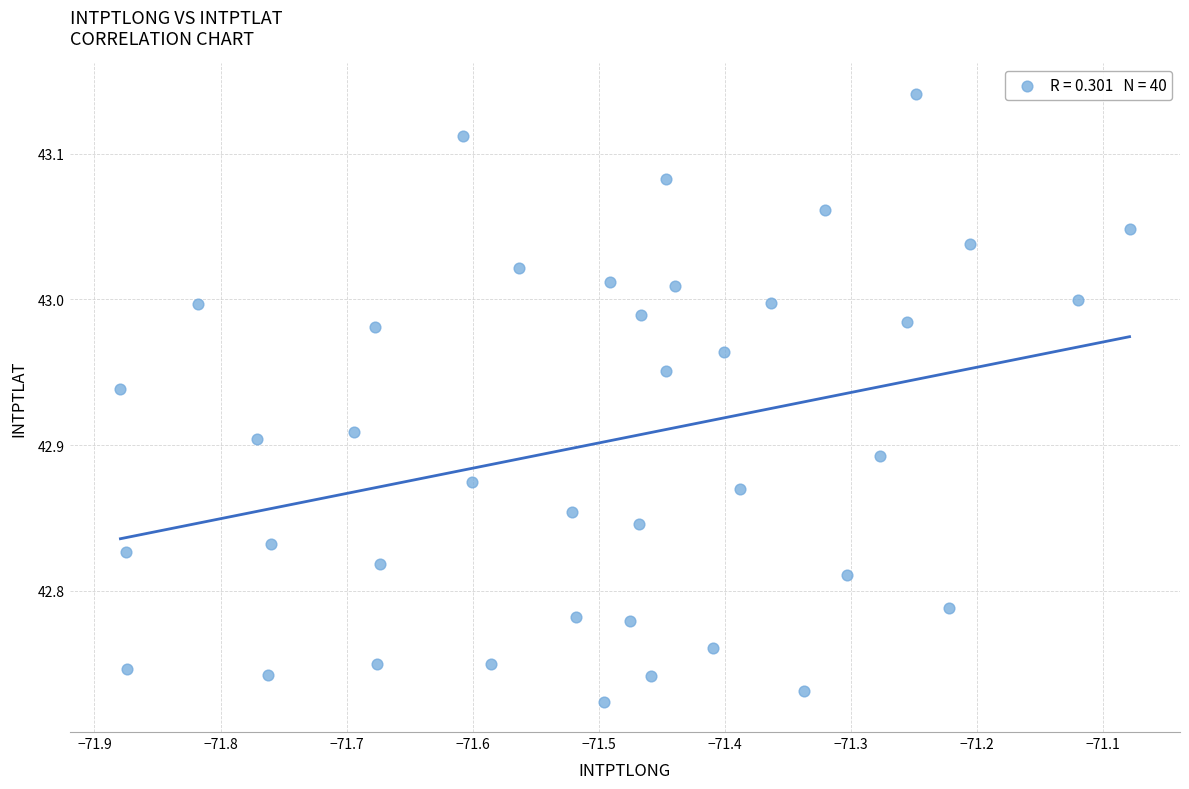

What is the range of Y values (max minus min)?

0.4